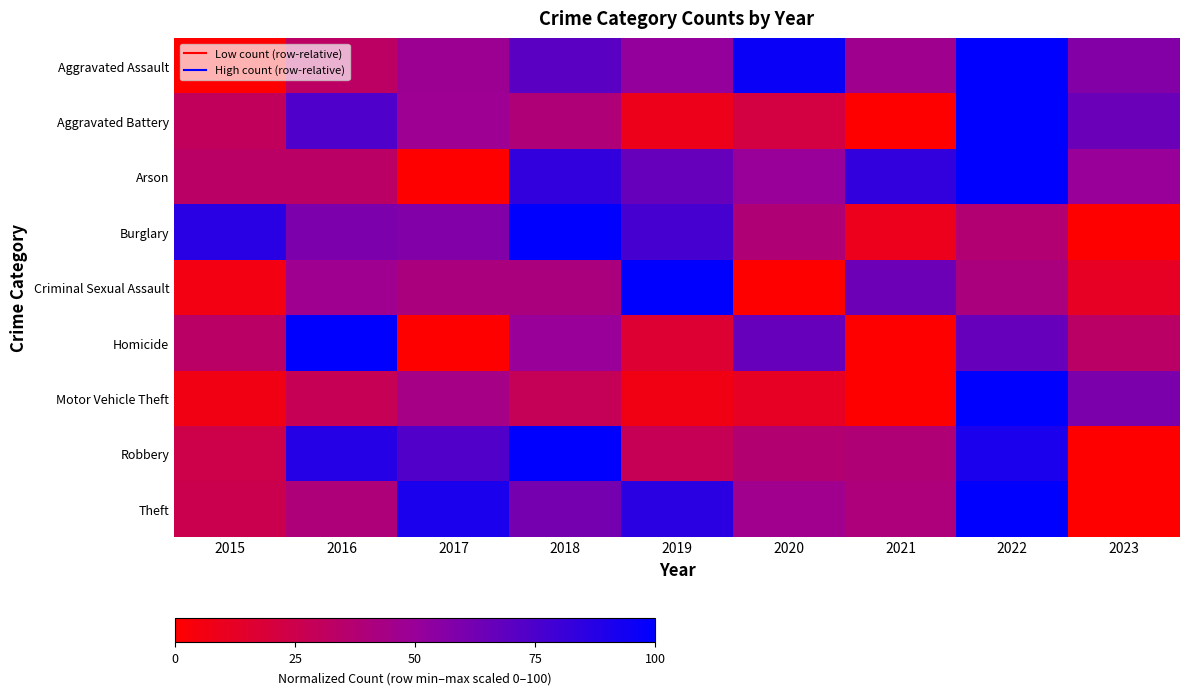

At how many categories does at least one series exceed 83?

8